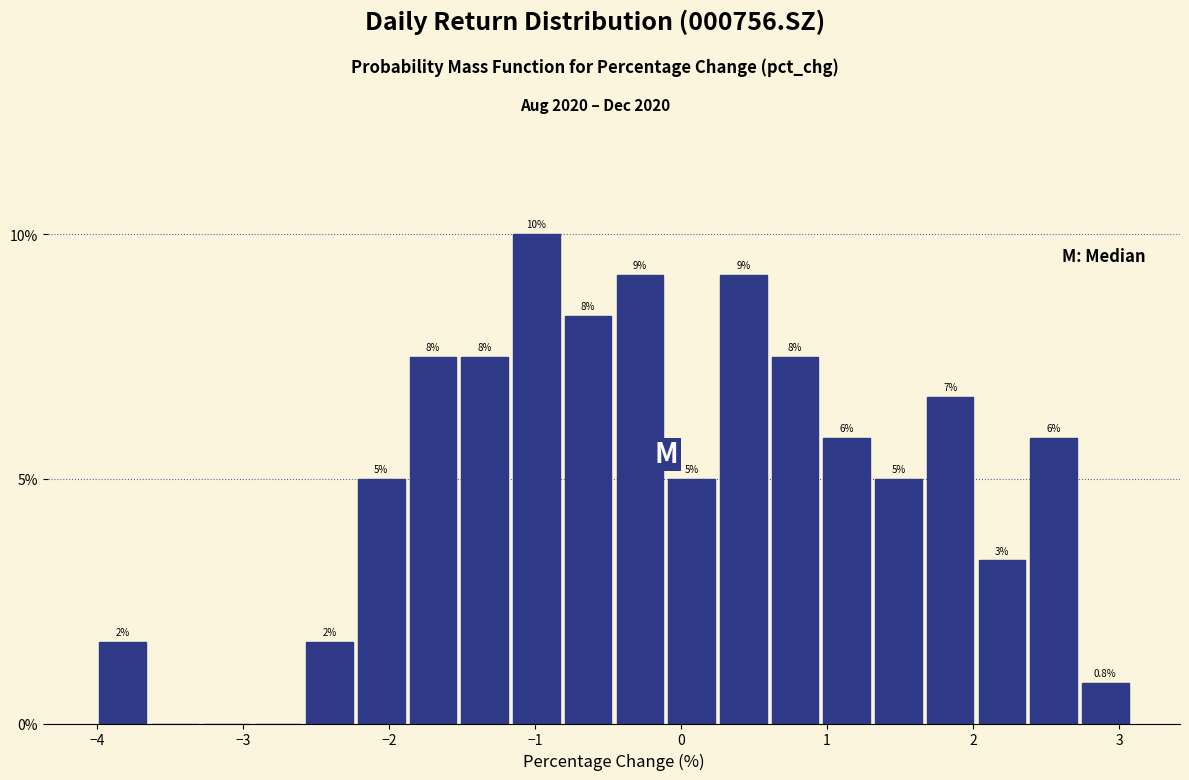

Read against the x-axis, roughly where is the centre of the tallest bar?

-1.0